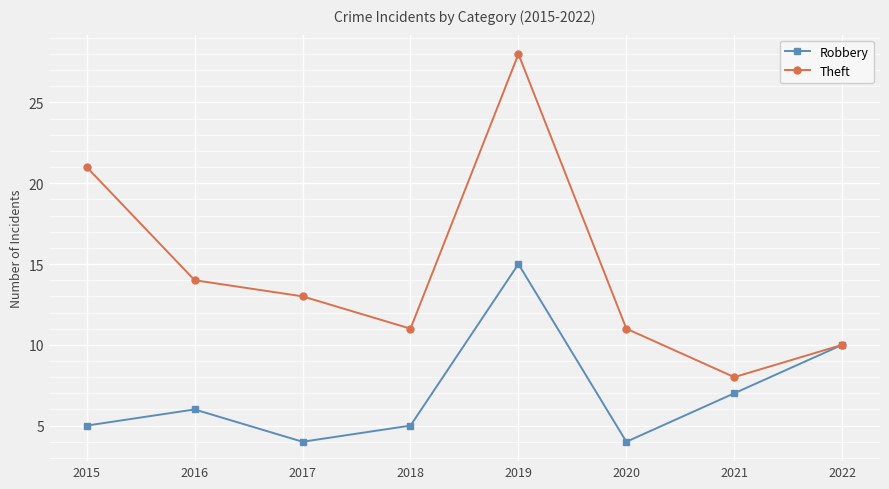

Where is the first local minimum for Theft?

2018